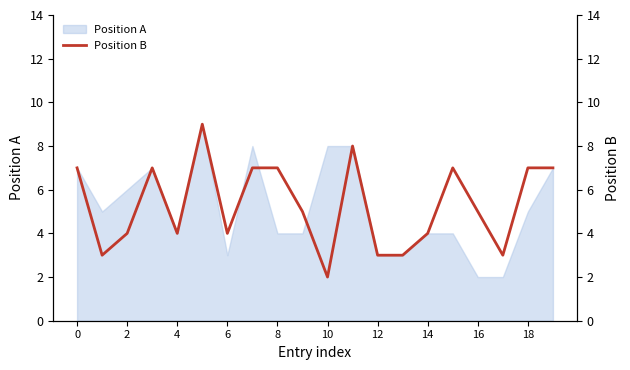

Does the chart have visible grid lines?

No